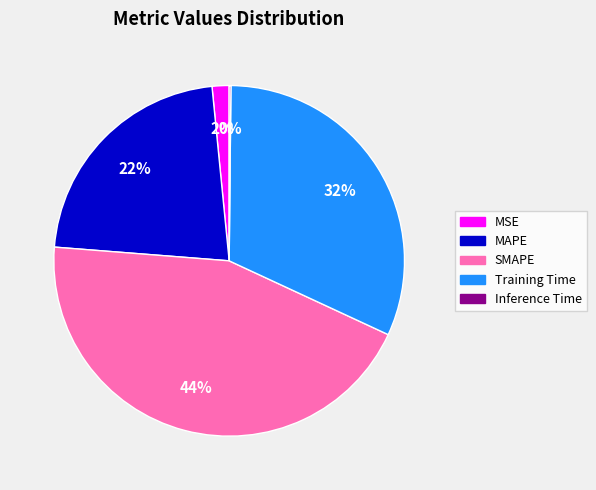

Which category has the biggest portion of the pie?

SMAPE